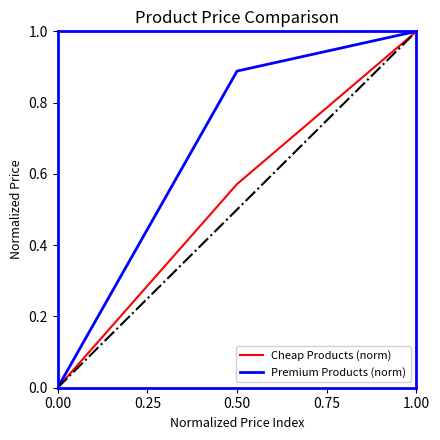

How many series are shown in this chart?

2